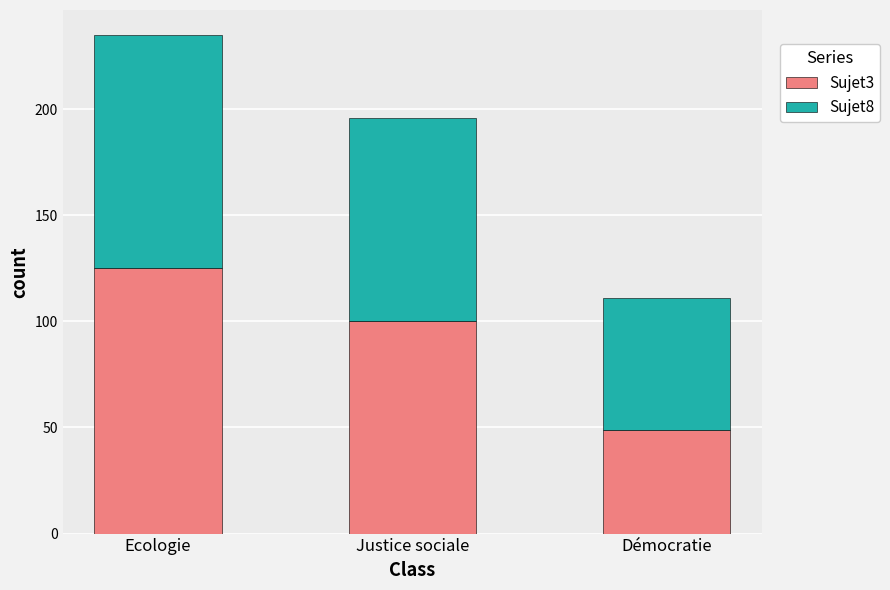

Which category has the highest value in the Sujet3 series?

Ecologie